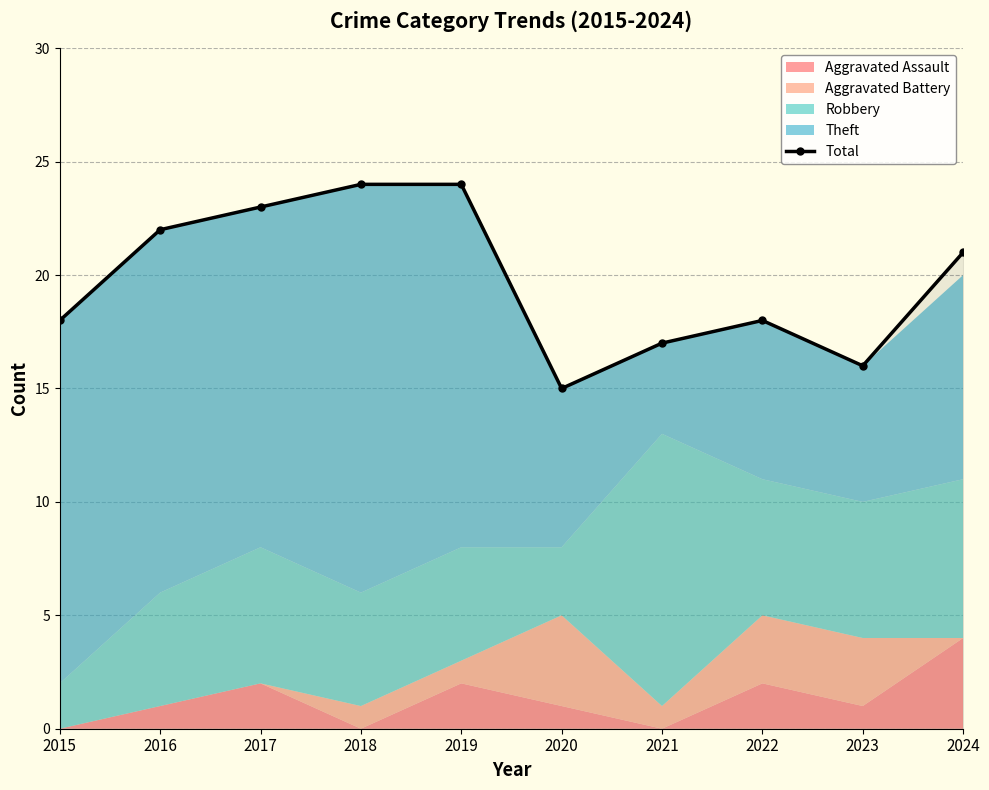

Which label corresponds to the smallest value in the chart?

2020